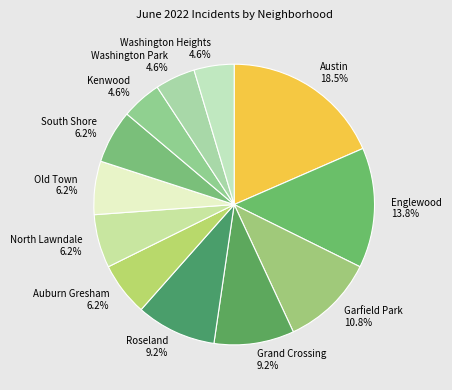

Is there any slice that represents more than half of the pie?

No